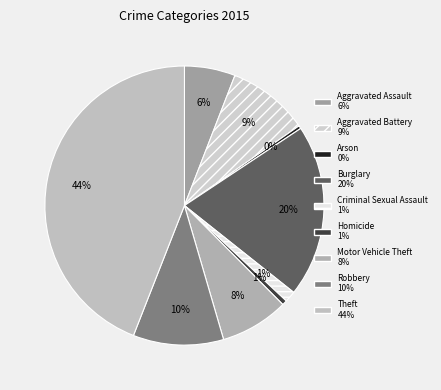

Between Aggravated Assault and Homicide, which is larger?

Aggravated Assault